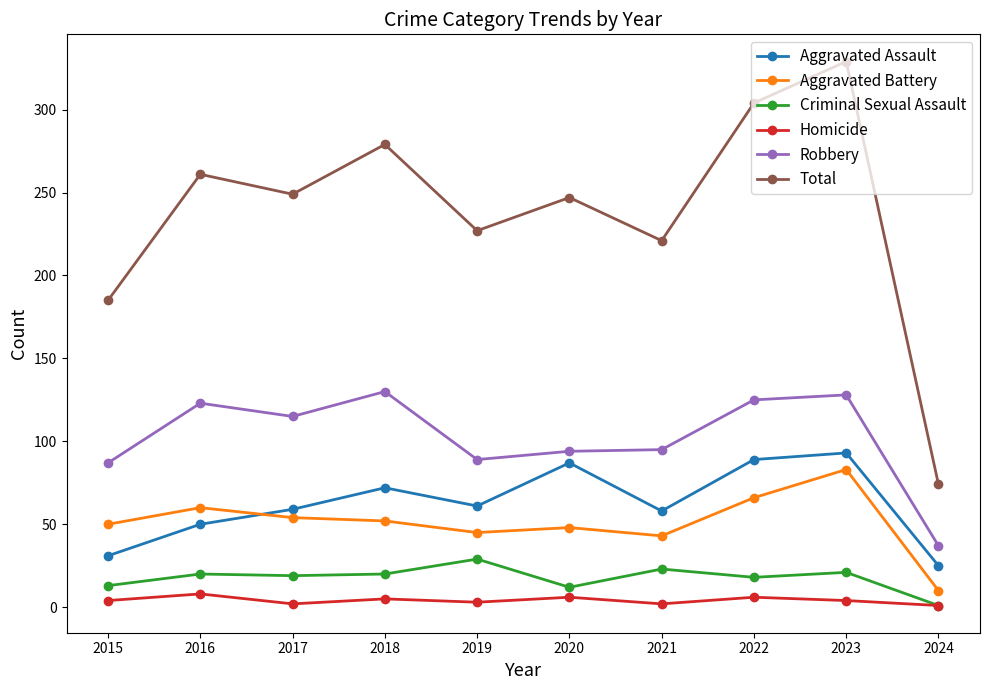

Where is the first local minimum for Aggravated Assault?

2019